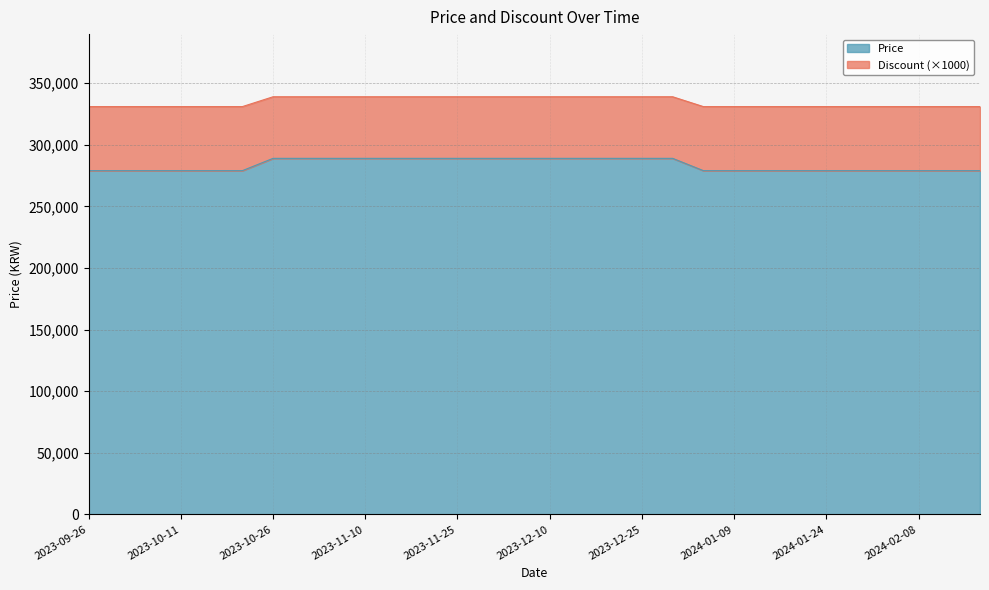

Reading left to right, extract all data points from this chart.

Price: 2023-09-26=279000	2023-10-01=279000	2023-10-06=279000	2023-10-11=279000	2023-10-16=279000	2023-10-21=279000	2023-10-26=289000	2023-10-31=289000	2023-11-05=289000	2023-11-10=289000	2023-11-15=289000	2023-11-20=289000	2023-11-25=289000	2023-11-30=289000	2023-12-05=289000	2023-12-10=289000	2023-12-15=289000	2023-12-20=289000	2023-12-25=289000	2023-12-30=289000	2024-01-04=279000	2024-01-09=279000	2024-01-14=279000	2024-01-19=279000	2024-01-24=279000	2024-01-29=279000	2024-02-03=279000	2024-02-08=279000	2024-02-13=279000	2024-02-18=279000
Discount: 2023-09-26=331000	2023-10-01=331000	2023-10-06=331000	2023-10-11=331000	2023-10-16=331000	2023-10-21=331000	2023-10-26=339000	2023-10-31=339000	2023-11-05=339000	2023-11-10=339000	2023-11-15=339000	2023-11-20=339000	2023-11-25=339000	2023-11-30=339000	2023-12-05=339000	2023-12-10=339000	2023-12-15=339000	2023-12-20=339000	2023-12-25=339000	2023-12-30=339000	2024-01-04=331000	2024-01-09=331000	2024-01-14=331000	2024-01-19=331000	2024-01-24=331000	2024-01-29=331000	2024-02-03=331000	2024-02-08=331000	2024-02-13=331000	2024-02-18=331000